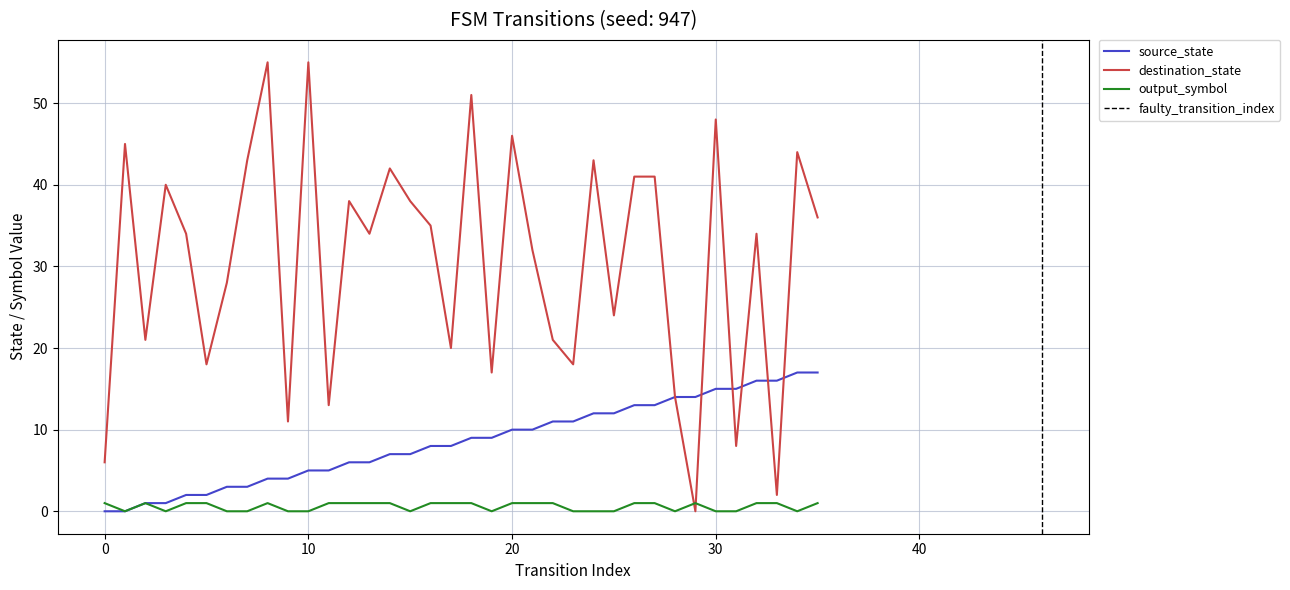

Is the value of output_symbol at 28 greater than the value of destination_state at 3?

No